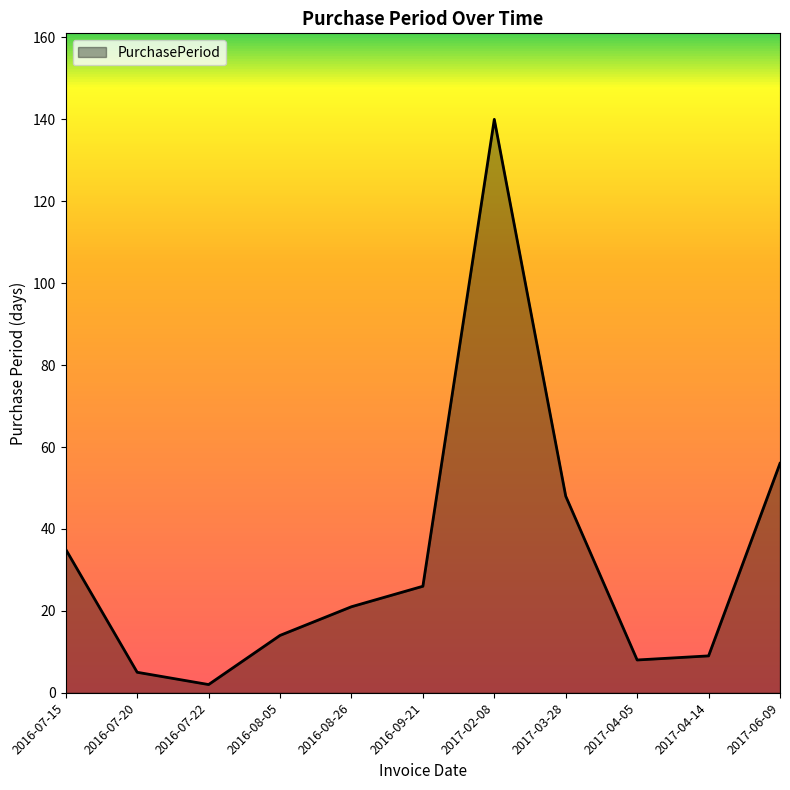

How many distinct data groups are displayed?

1